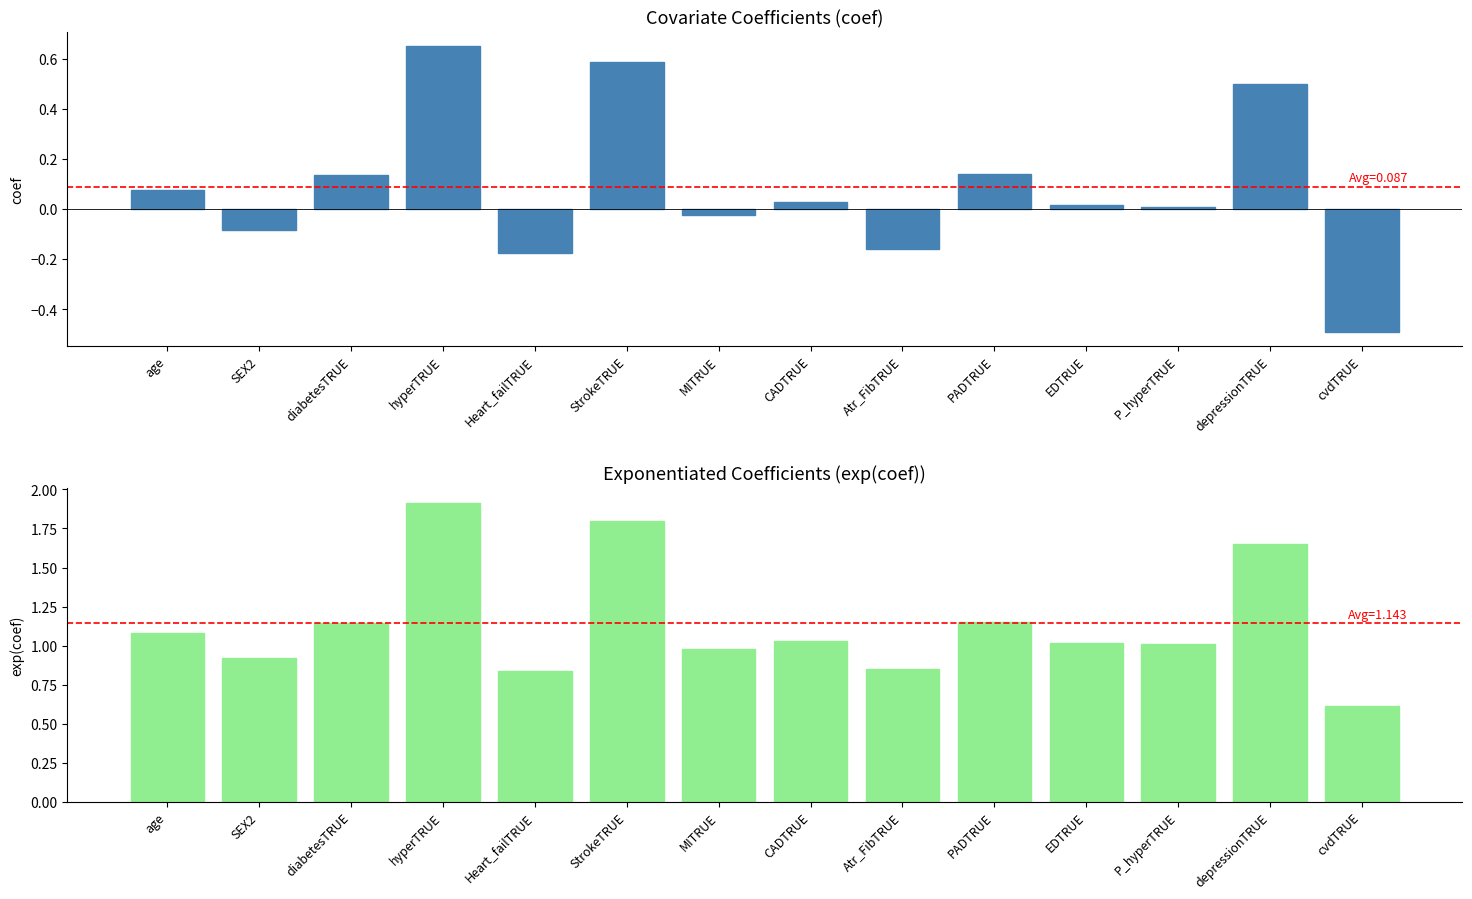

At which category is the sum across all series the highest?

hyperTRUE